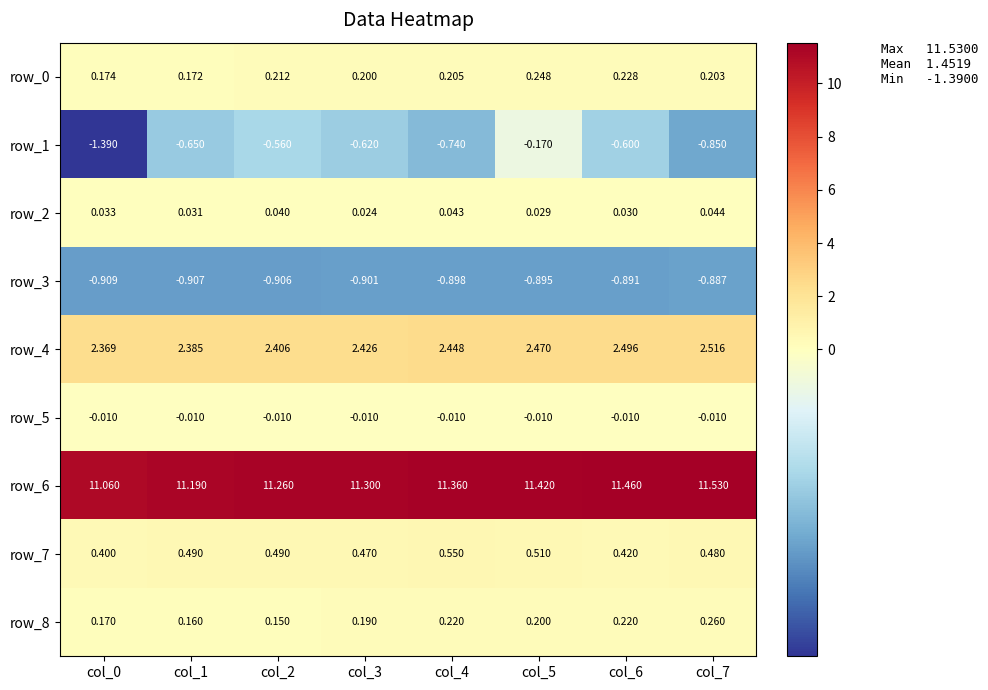

Is the value of row_2 at col_2 greater than the value of row_3 at col_4?

Yes